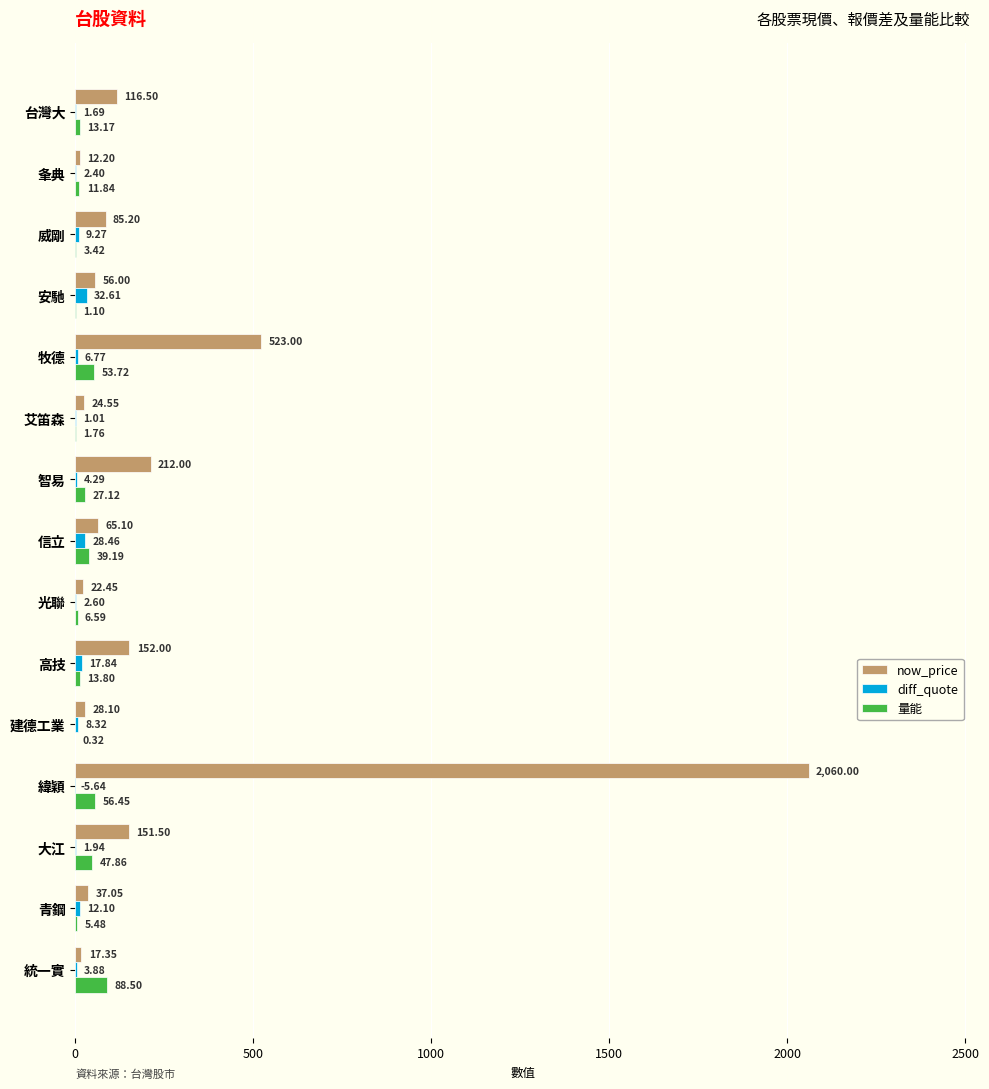

What are all the series names shown in the legend?

now_price, diff_quote, 量能